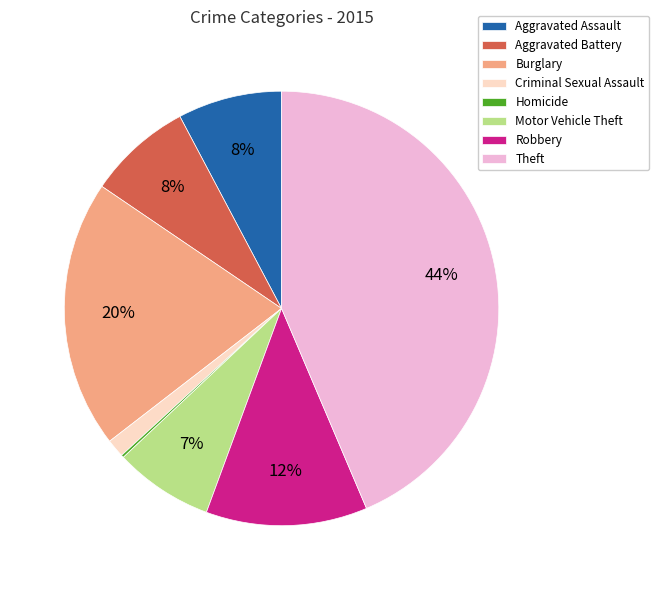

To the nearest percent, what is the difference between the Motor Vehicle Theft and Criminal Sexual Assault slice percentages?

6%